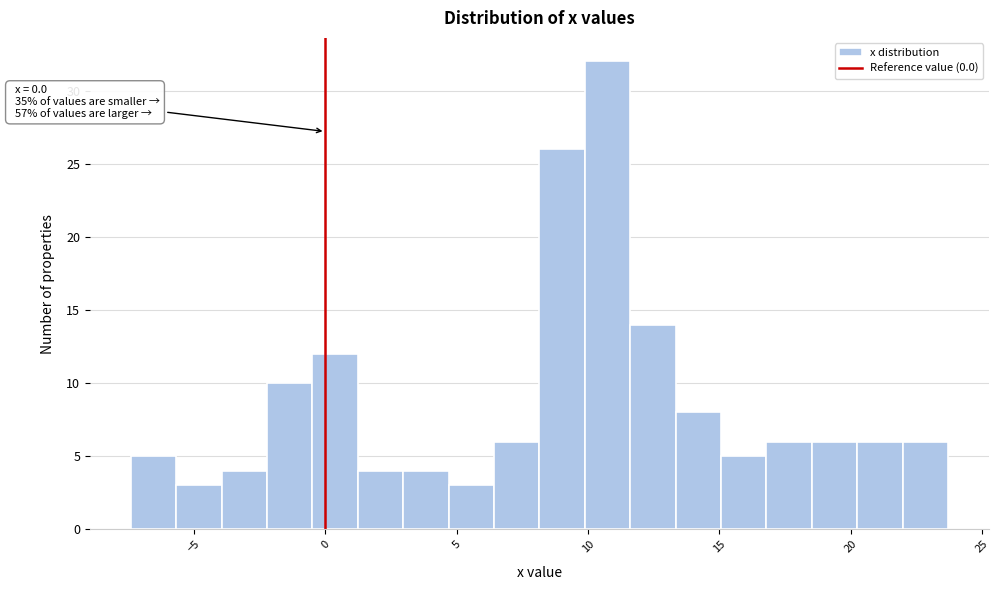

Read against the x-axis, roughly where is the centre of the tallest bar?

10.5